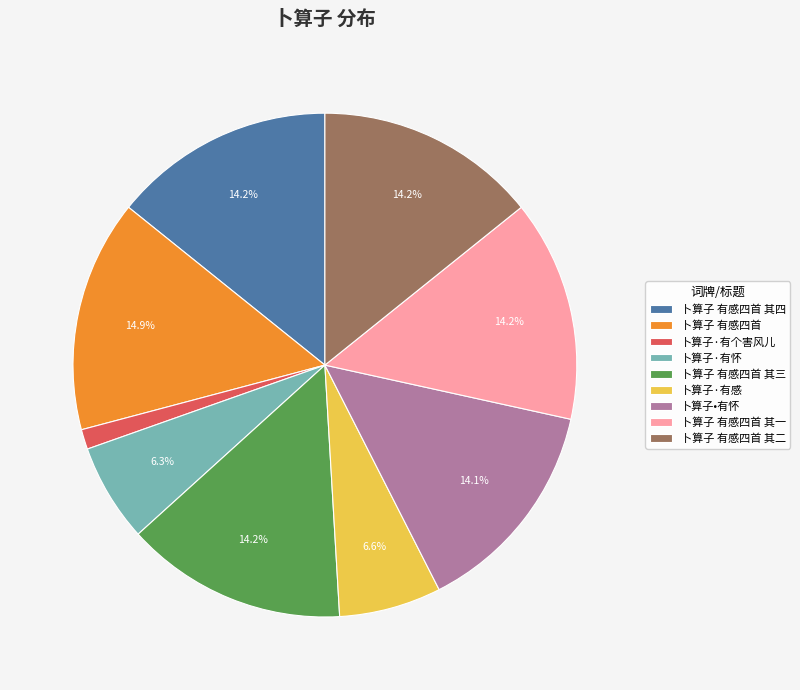

To the nearest percent, what is the difference between the 卜算子 有感四首 and 卜算子•有怀 slice percentages?

1%